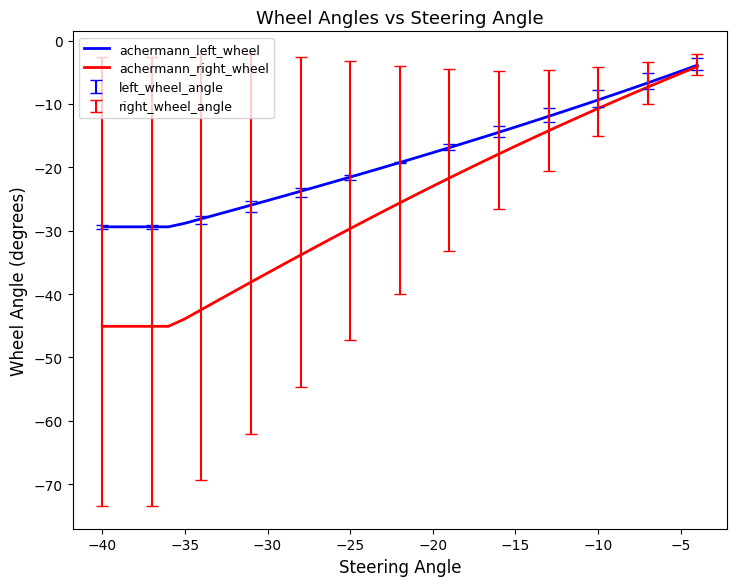

What is the minimum value for achermann_left_wheel?

-29.4